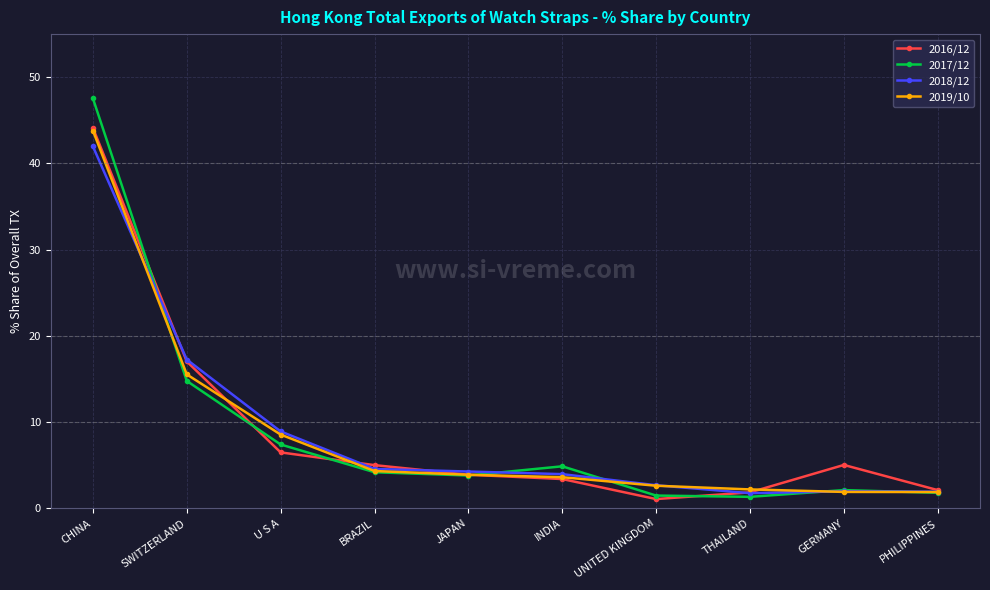

True or false: 2018/12 and 2017/12 intersect in this chart.

True